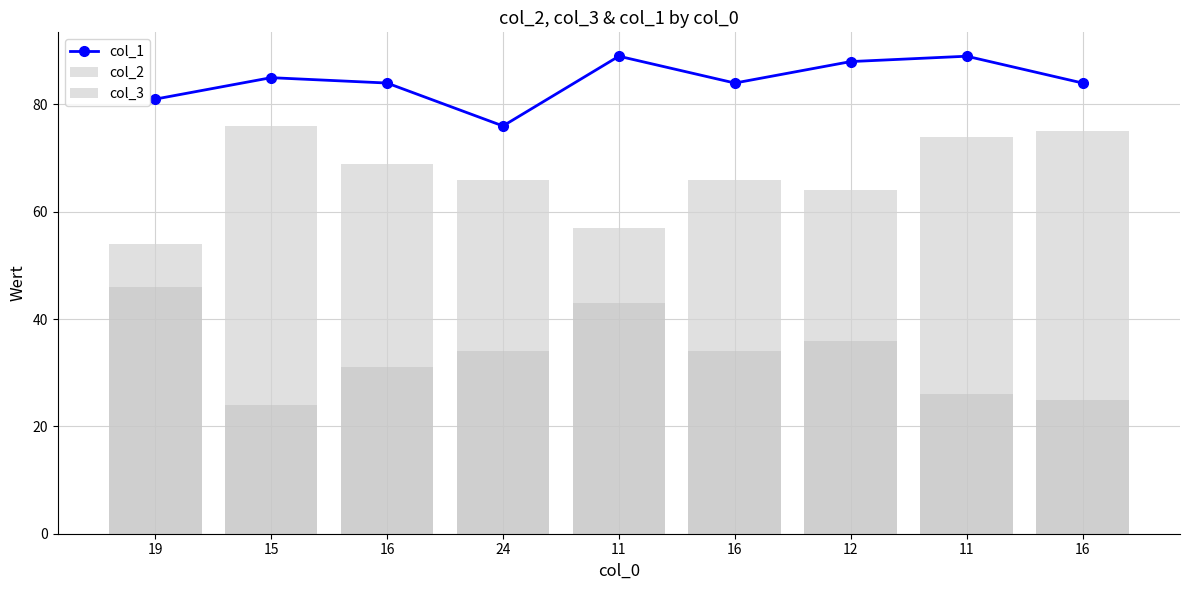

What is the label of the 6th bar from the left?

16